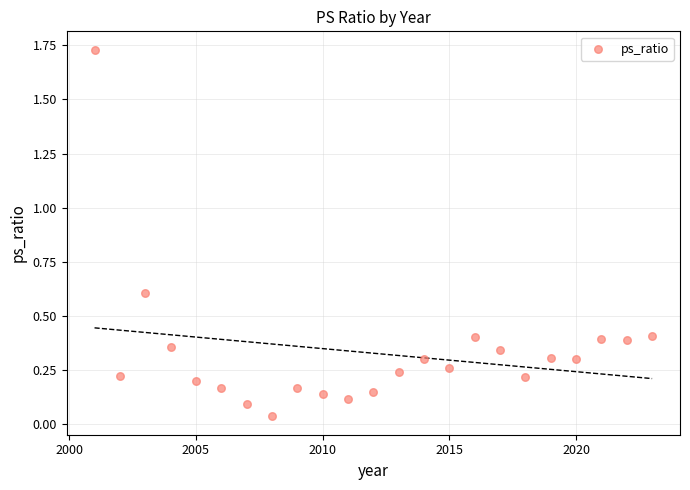

What is the range of X values (max minus min)?

22.0